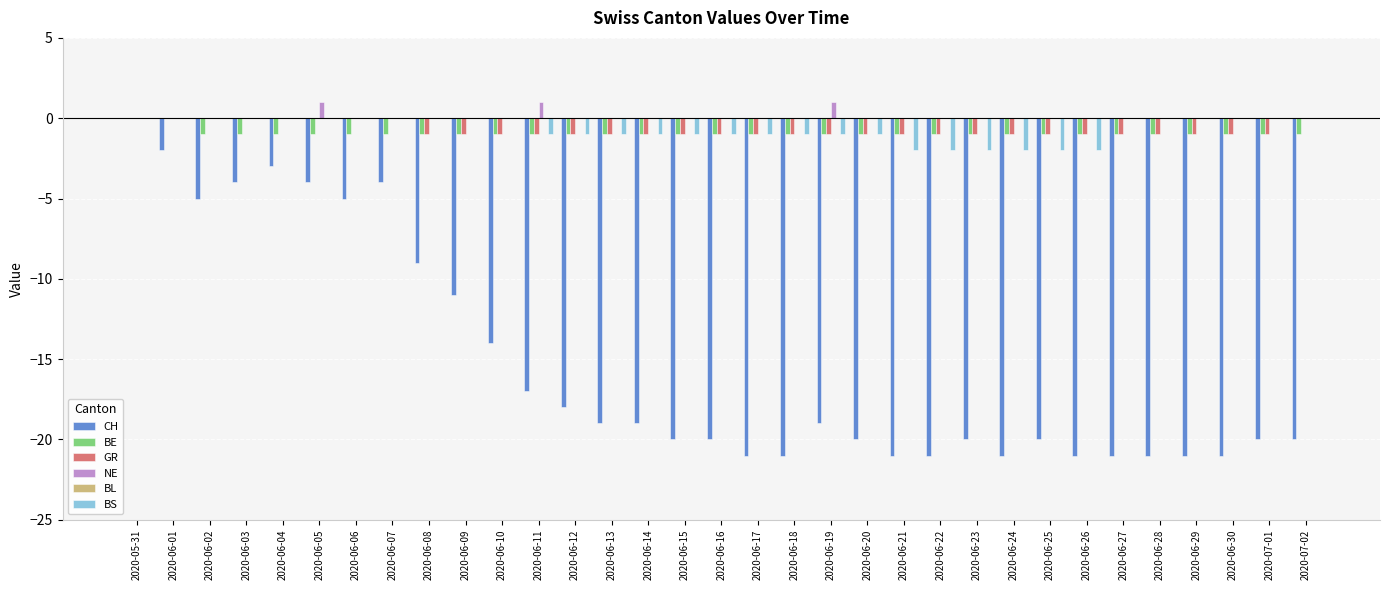

What is the sum of all CH values?

-503